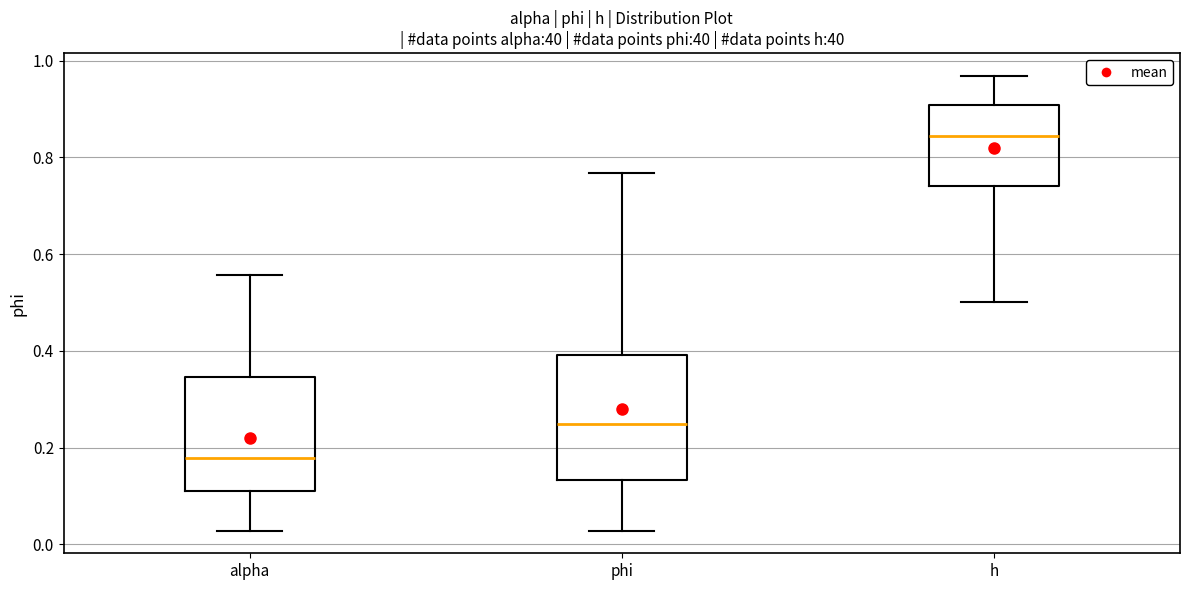

Reading left to right, transcribe this box plot: for each box, give where its median line is, the range the box spans, and where its two whiskers end, as read against the y-axis. The values are not printed on the chart, so give them approximately, as read against the axis.

alpha: median 0.18, box 0.10 to 0.34, whiskers 0.02 to 0.56
phi: median 0.24, box 0.14 to 0.40, whiskers 0.02 to 0.76
h: median 0.84, box 0.74 to 0.90, whiskers 0.50 to 0.96